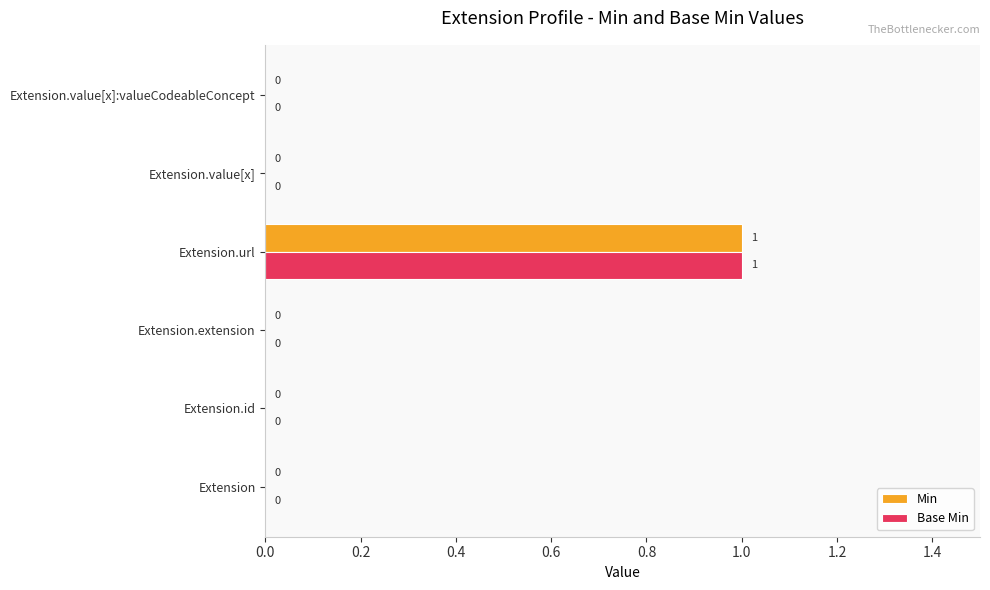

Which label corresponds to the largest value in the chart?

Extension.url